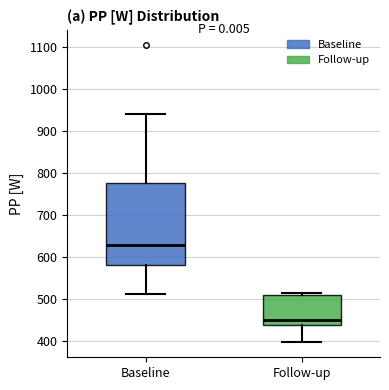

Comparing the boxes themselves (not the whiskers), which one is the tallest?

Baseline